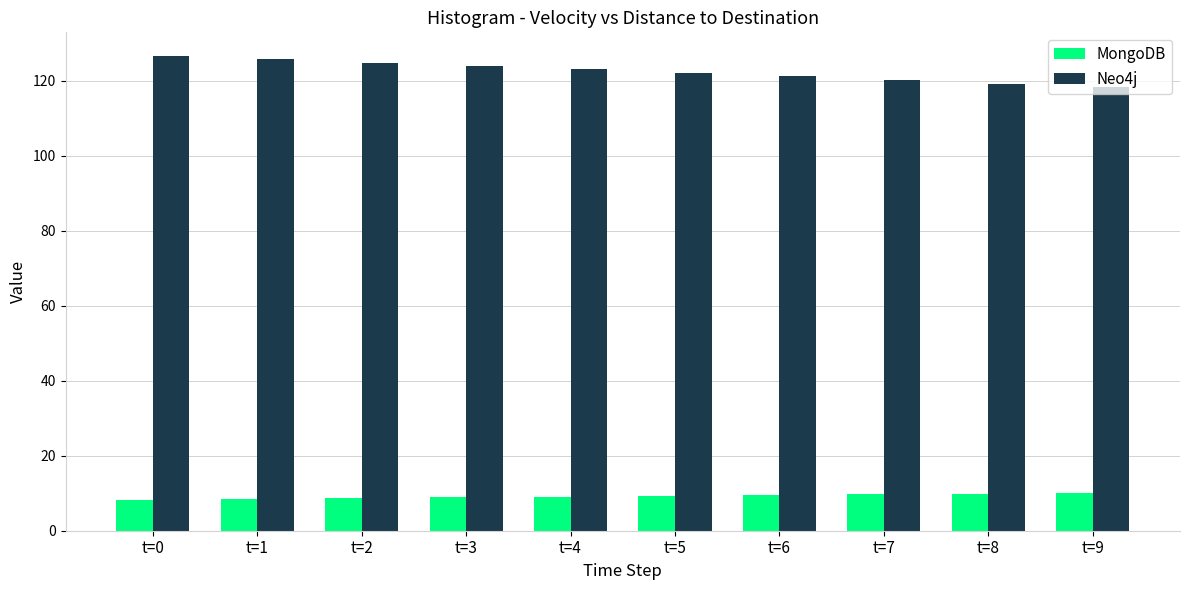

What are all the series names shown in the legend?

MongoDB, Neo4j